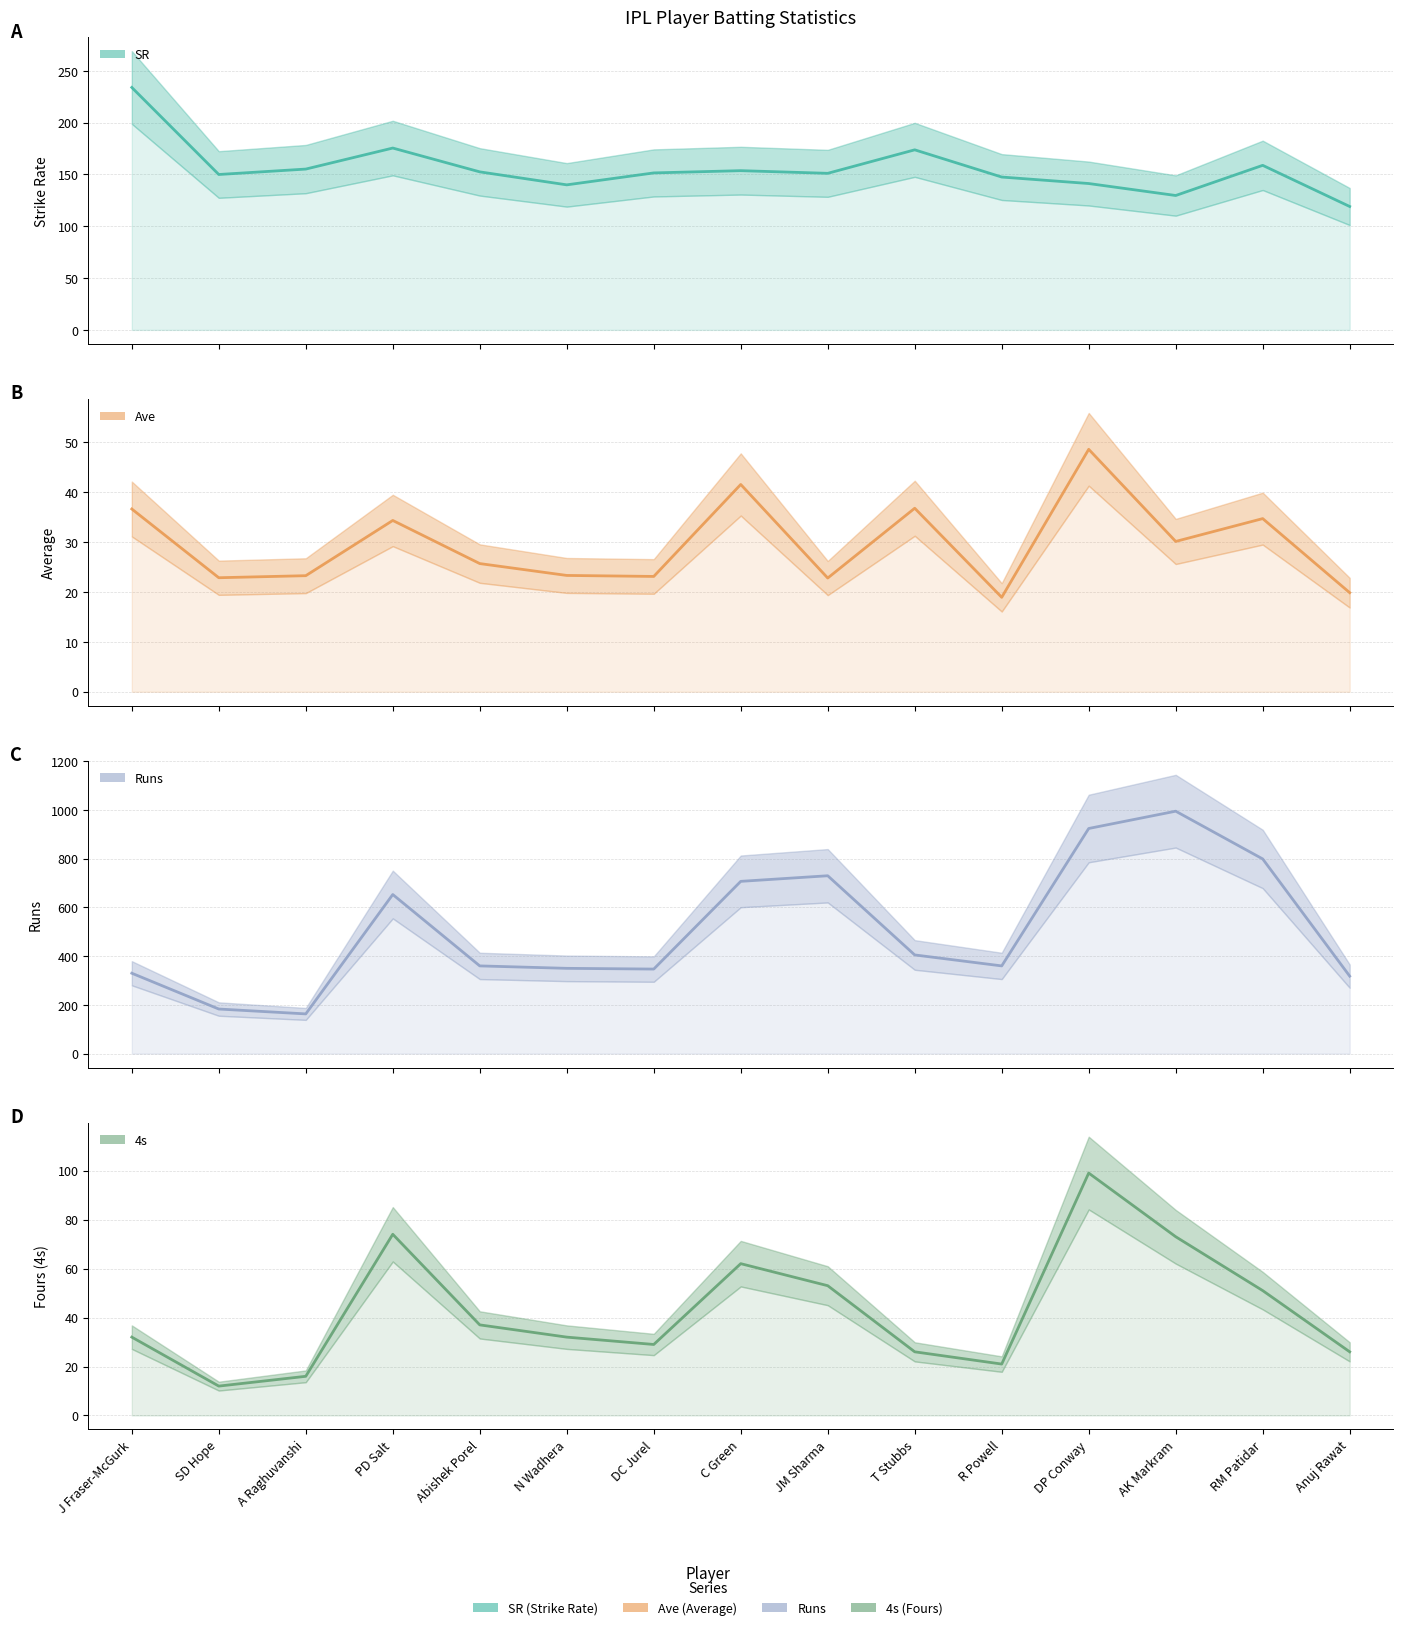

Where is Ave nearest to the value 33?

PD Salt